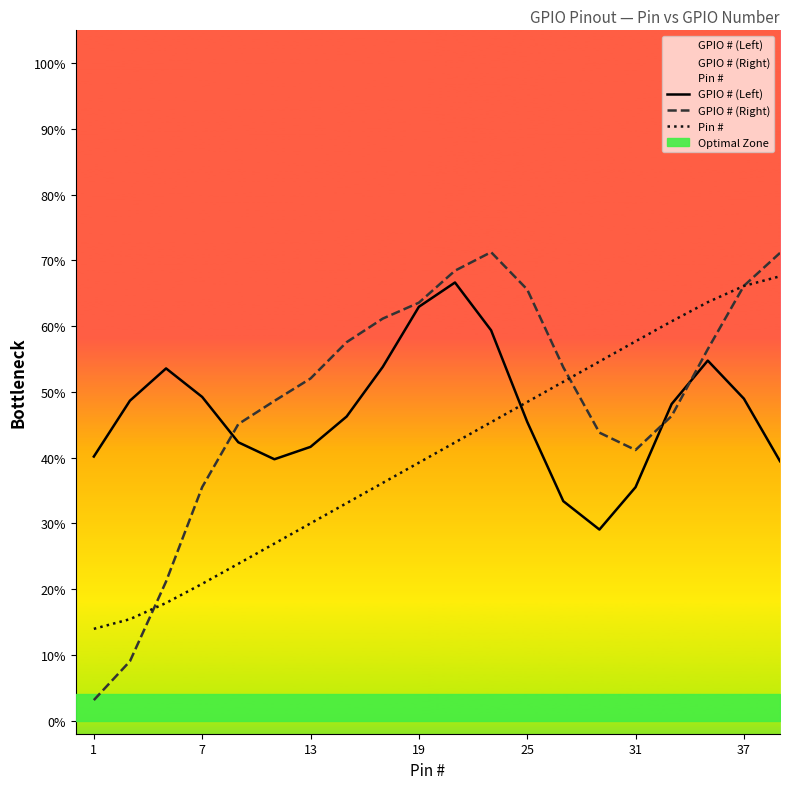

How many lines are shown in the chart?

3